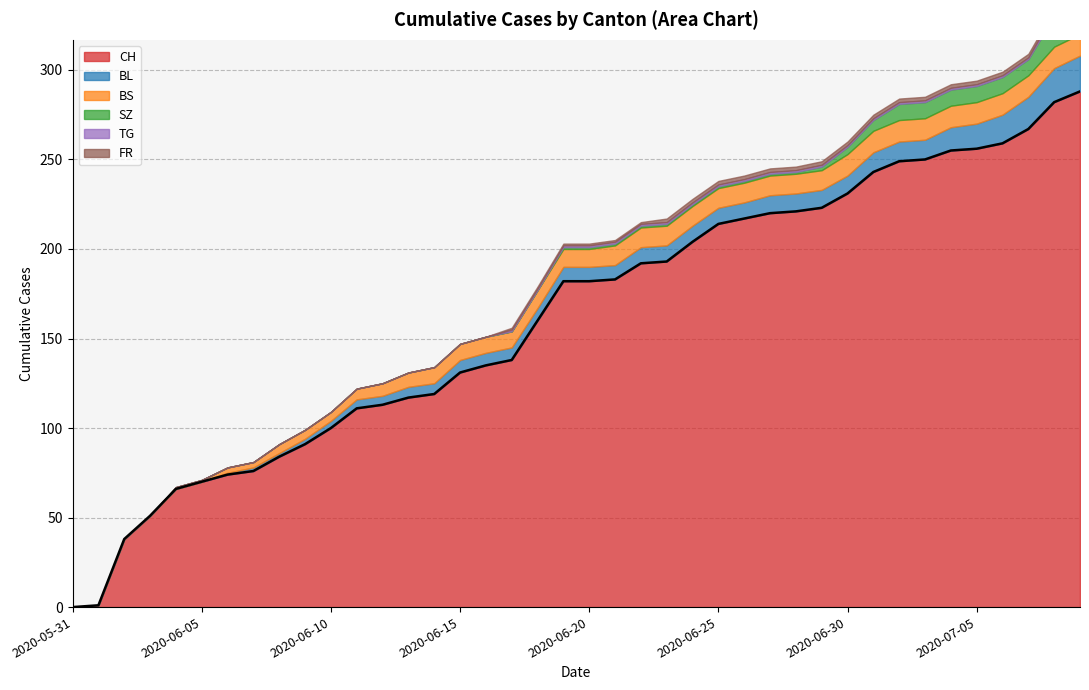

What is the maximum value shown in the chart?

288